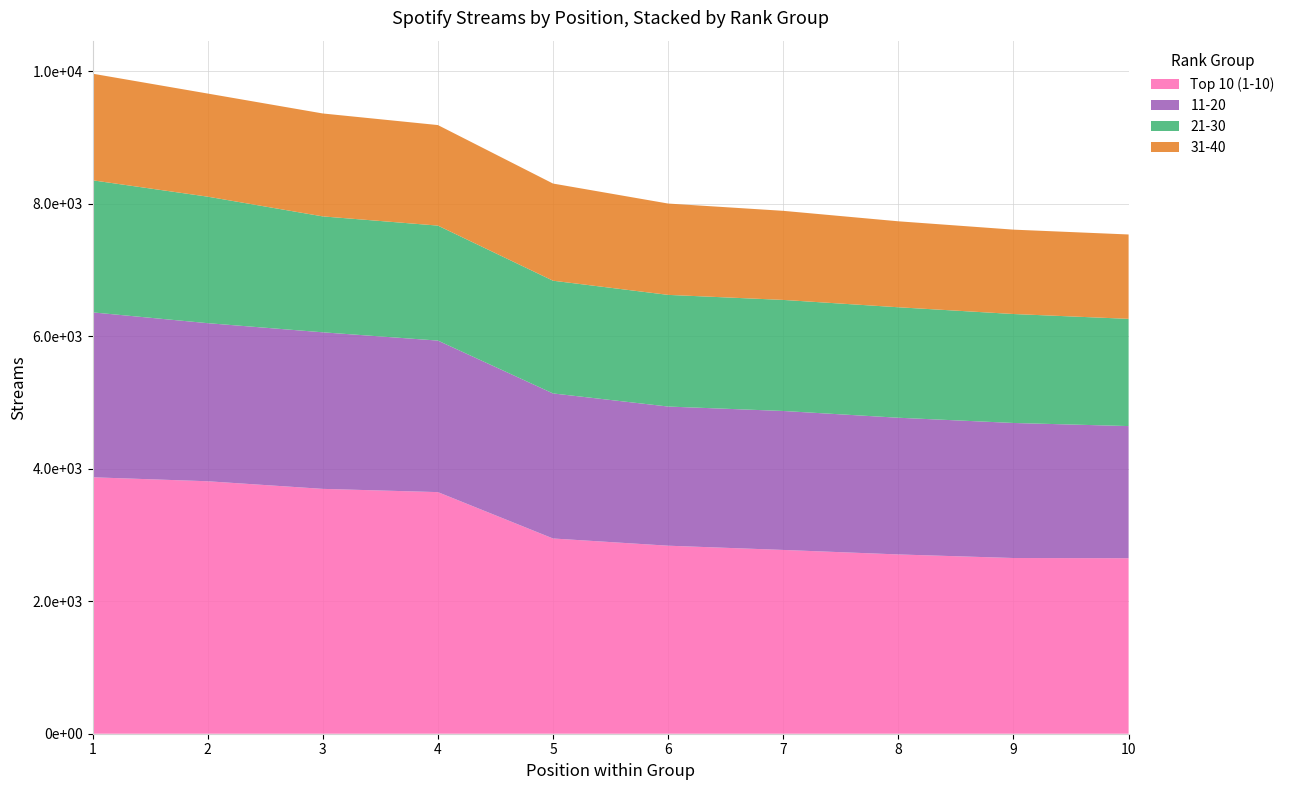

Reading left to right, transcribe all the data shown in this chart.

Top 10 (1-10): 1=3872	2=3812	3=3697	4=3648	5=2948	6=2839	7=2775	8=2707	9=2653	10=2650
11-20: 1=2490	2=2387	3=2364	4=2288	5=2190	6=2101	7=2098	8=2064	9=2039	10=1995
21-30: 1=1994	2=1910	3=1750	4=1736	5=1702	6=1686	7=1677	8=1668	9=1645	10=1619
31-40: 1=1610	2=1557	3=1554	4=1518	5=1467	6=1379	7=1345	8=1298	9=1274	10=1274